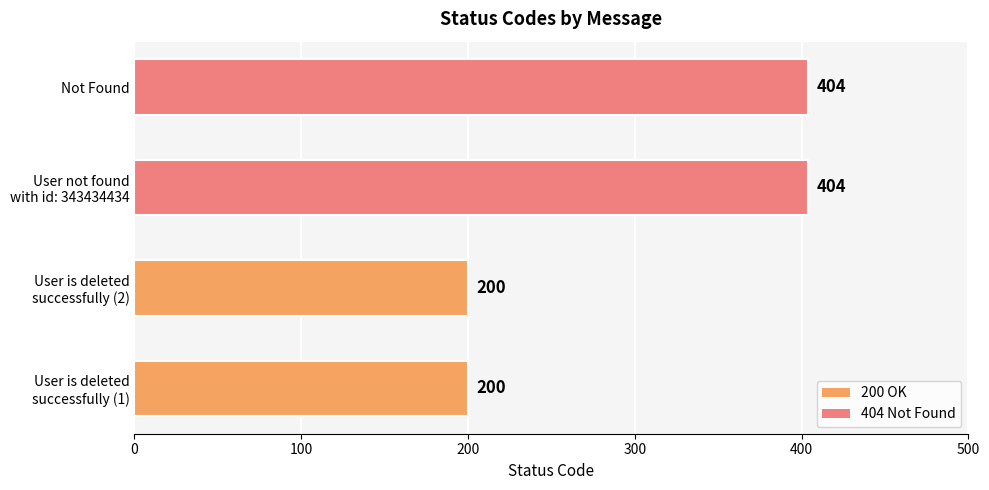

Reading bottom to top, list all the values displayed in this chart.

200	200	404	404